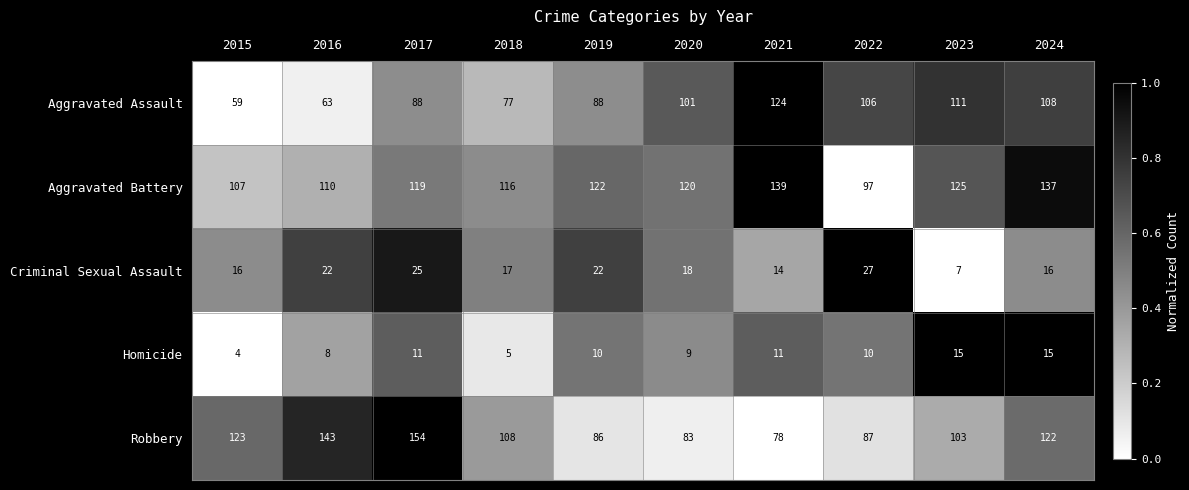

List the series in order of their peak value, lowest first.

Homicide, Criminal Sexual Assault, Aggravated Assault, Aggravated Battery, Robbery